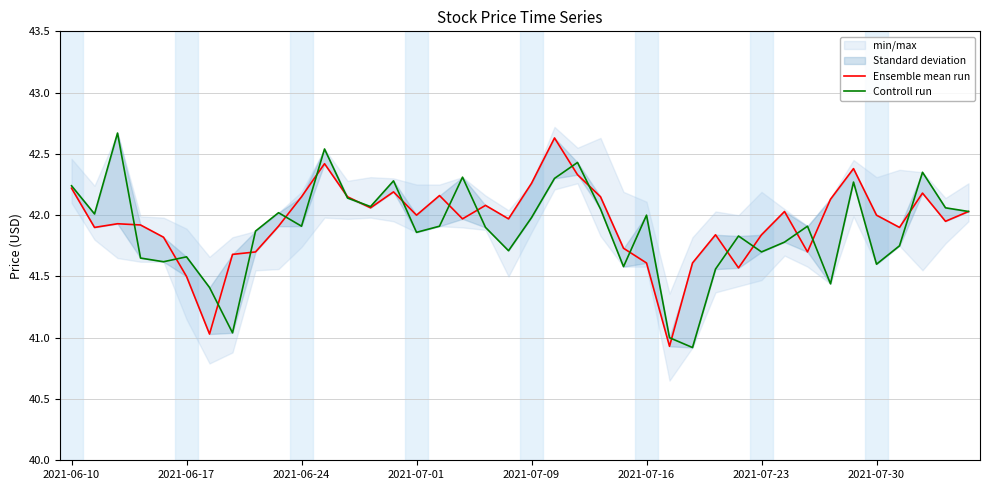

True or false: Ensemble mean run has more than 0 interior local peaks.

True